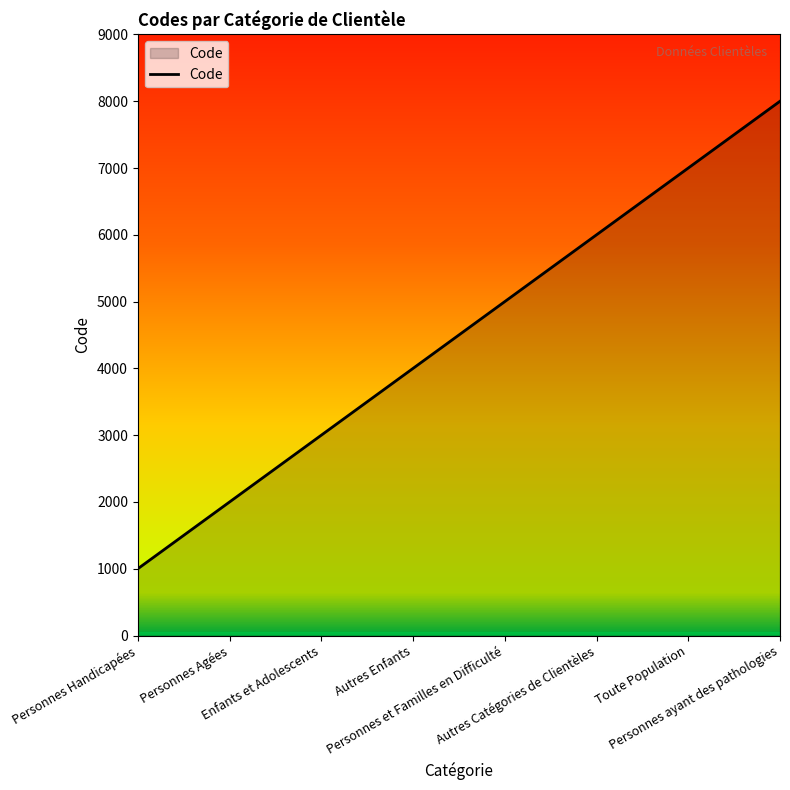

True or false: the data shows 1000 at Personnes Handicapées.

True